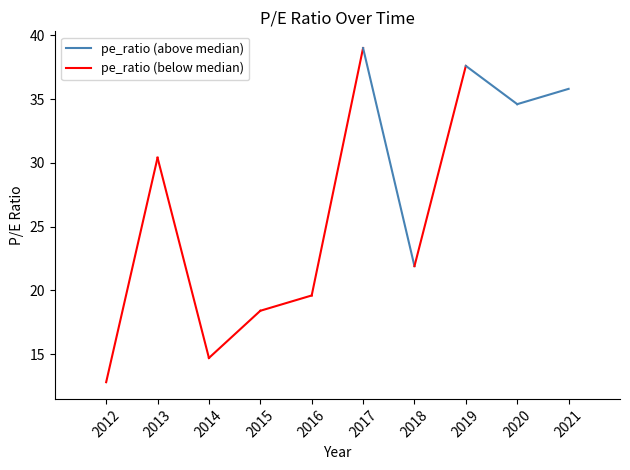

What is the greatest value displayed?

30.4